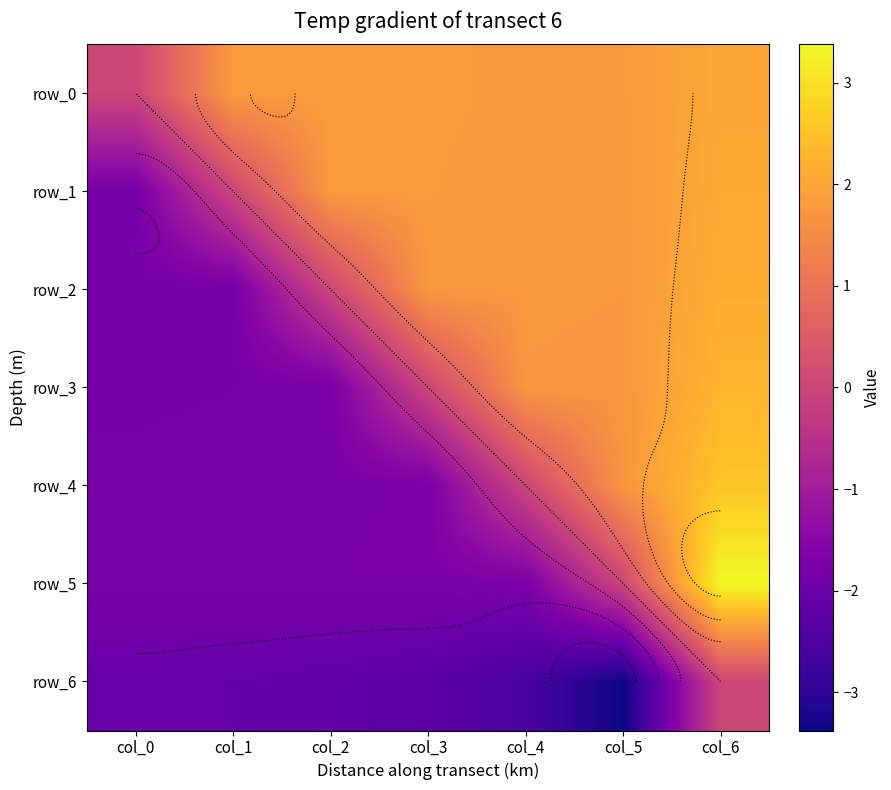

Rank the series at col_1 from lowest to highest value.

row_6, row_2, row_3, row_4, row_5, row_1, row_0